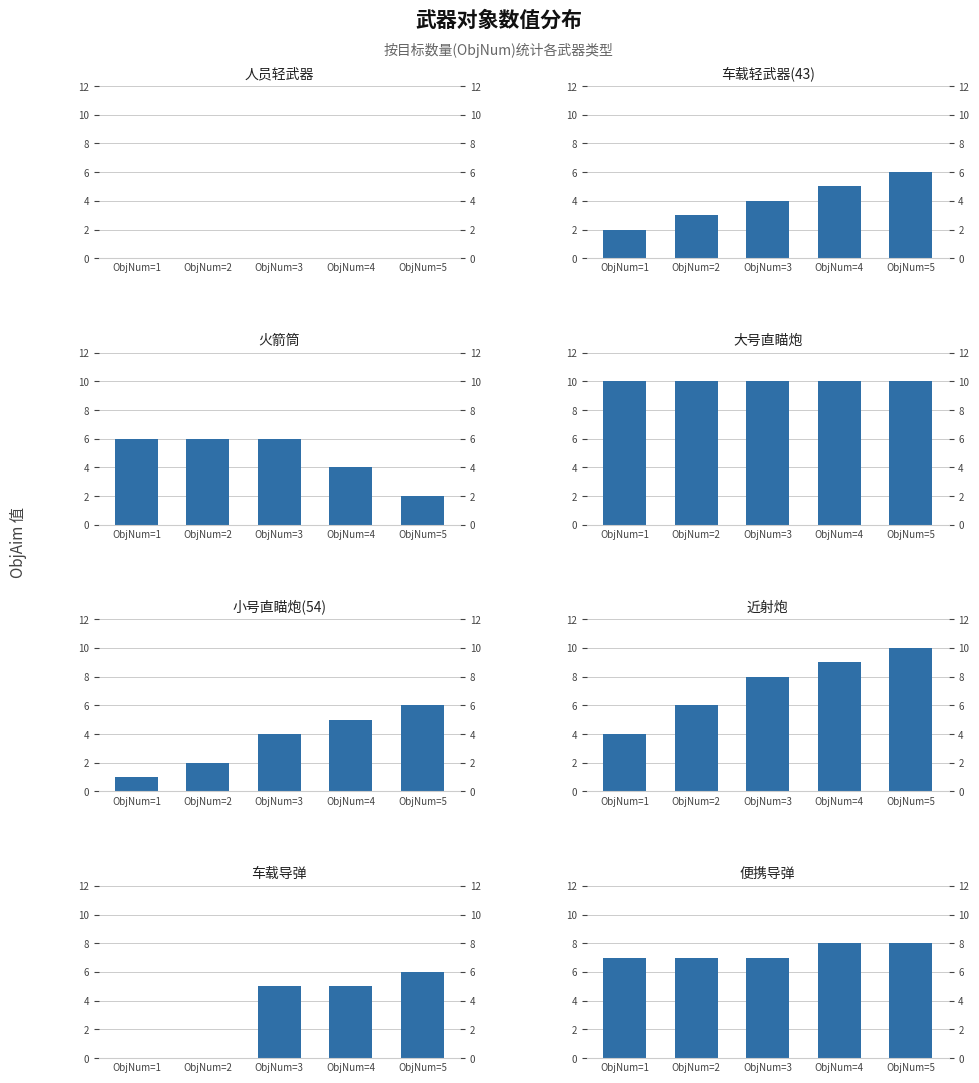

Rank the categories by 小号直瞄炮(54) value from highest to lowest.

ObjNum=5, ObjNum=4, ObjNum=3, ObjNum=2, ObjNum=1